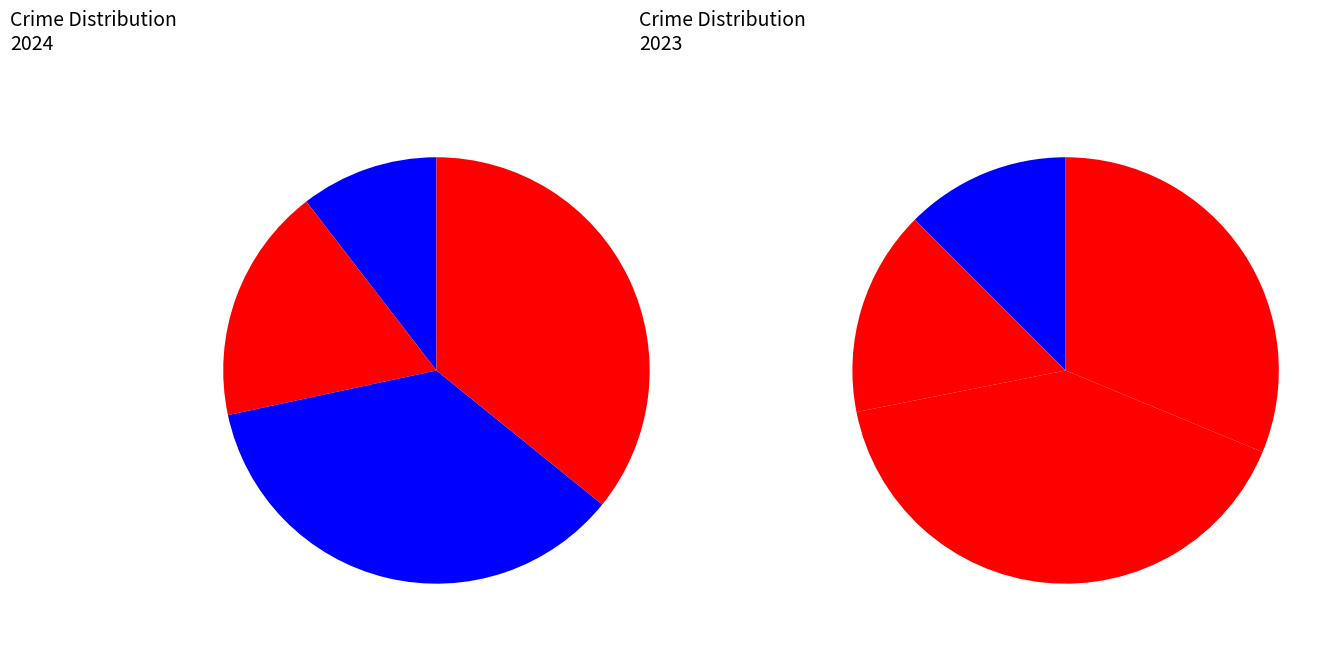

What percentage do values_2024 and 2 together represent?

46.3%